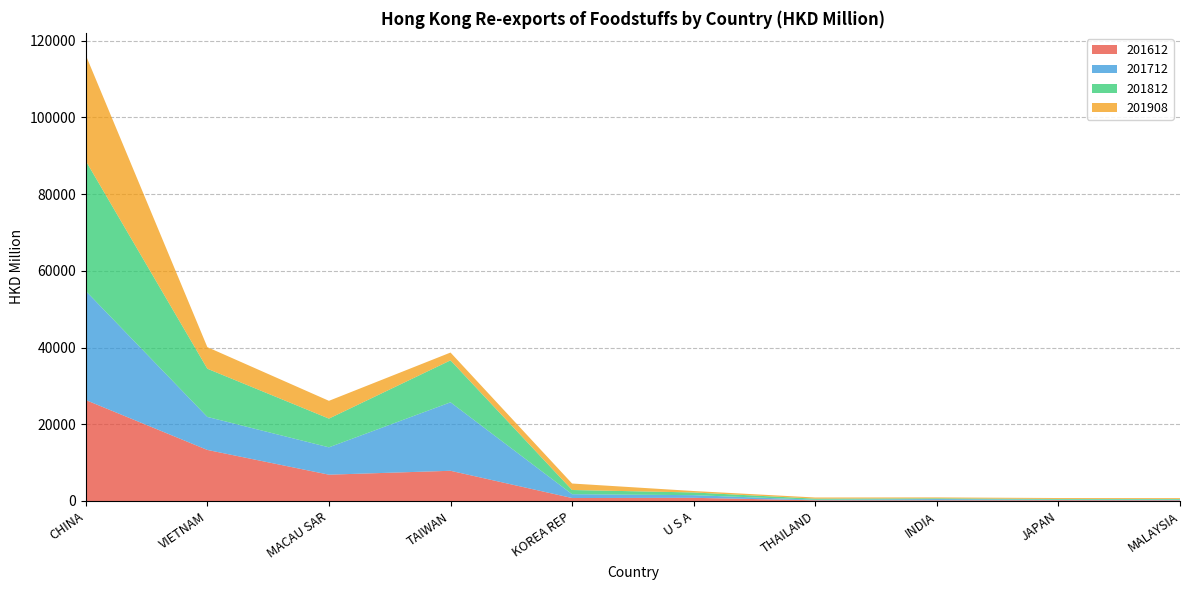

Reading left to right, transcribe all the data shown in this chart.

201612: CHINA=26321.1	VIETNAM=13313.3	MACAU SAR=6861.8	TAIWAN=7879.8	KOREA REP=775.0	U S A=826.4	THAILAND=187.1	INDIA=176.0	JAPAN=205.4	MALAYSIA=172.7
201712: CHINA=28433.5	VIETNAM=8610.7	MACAU SAR=7132.9	TAIWAN=17853.3	KOREA REP=997.8	U S A=696.1	THAILAND=148.0	INDIA=322.3	JAPAN=137.7	MALAYSIA=170.8
201812: CHINA=33931.7	VIETNAM=12566.4	MACAU SAR=7492.1	TAIWAN=10944.3	KOREA REP=1094.4	U S A=706.4	THAILAND=276.7	INDIA=195.8	JAPAN=197.2	MALAYSIA=182.1
201908: CHINA=27565.5	VIETNAM=5626.5	MACAU SAR=4631.5	TAIWAN=2028.3	KOREA REP=1690.0	U S A=371.6	THAILAND=299.2	INDIA=241.5	JAPAN=235.1	MALAYSIA=218.9